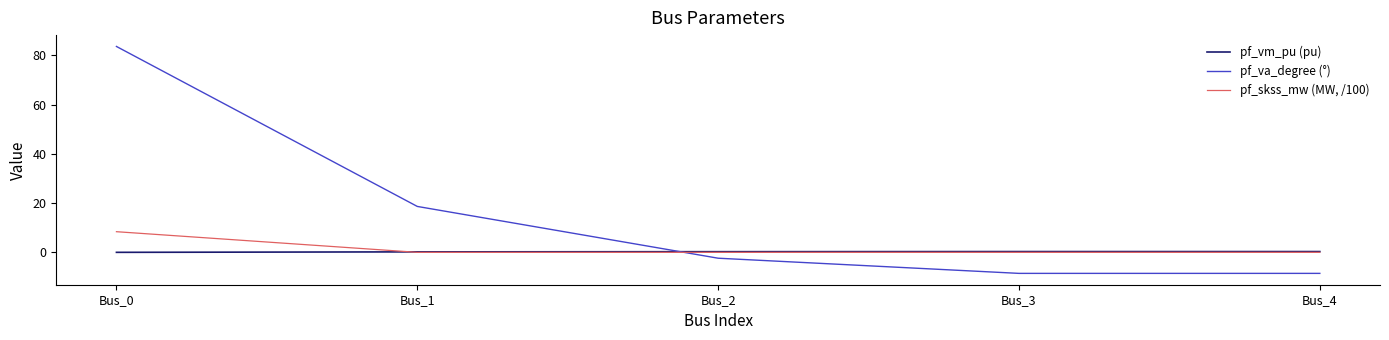

Is it true that pf_vm_pu (pu) equals 0.3 at Bus_4?

True